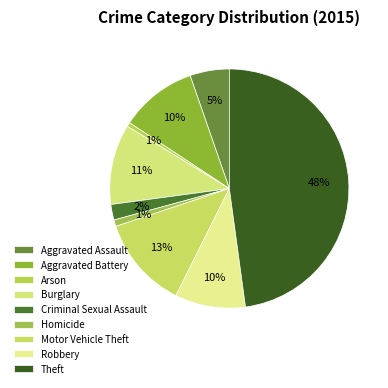

How many segments does this pie chart have?

9